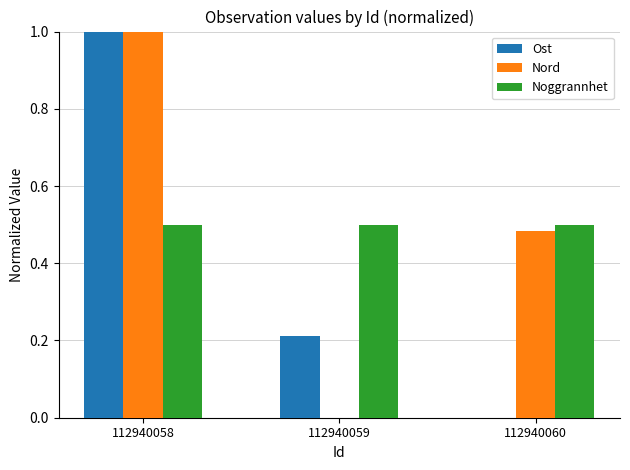

What is the sum of the Noggrannhet values at 112940060 and 112940058?

1.0